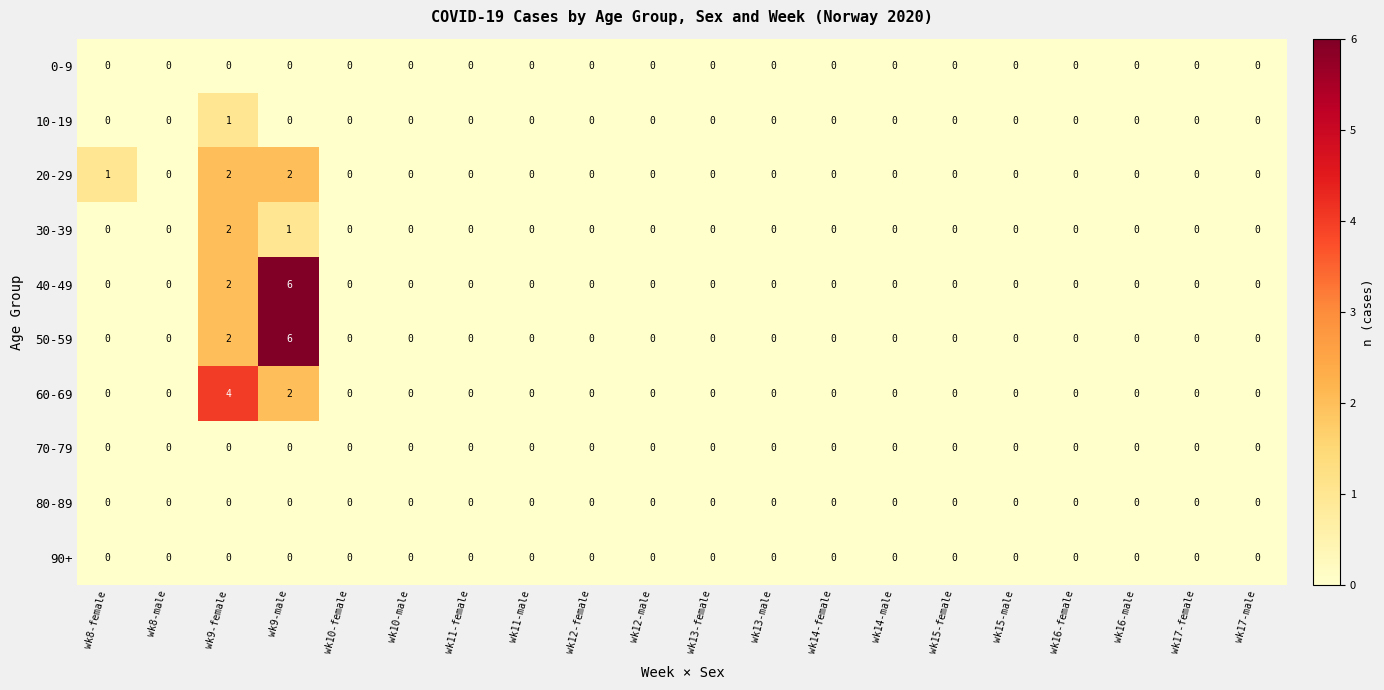

Is it true that 0-9 equals 0 at wk17-male?

True